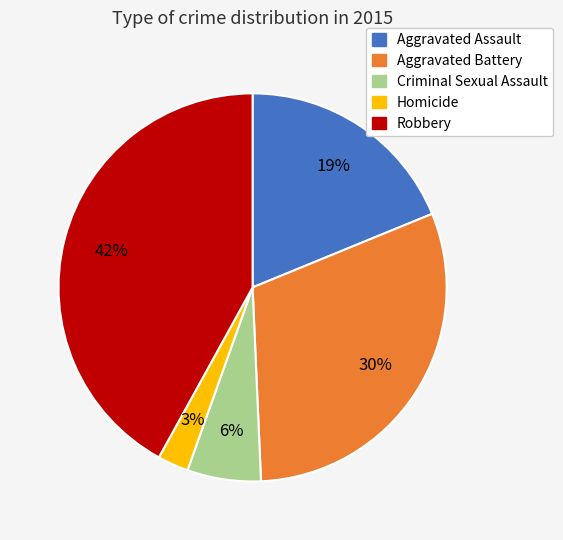

Is Aggravated Assault the majority of the pie?

No